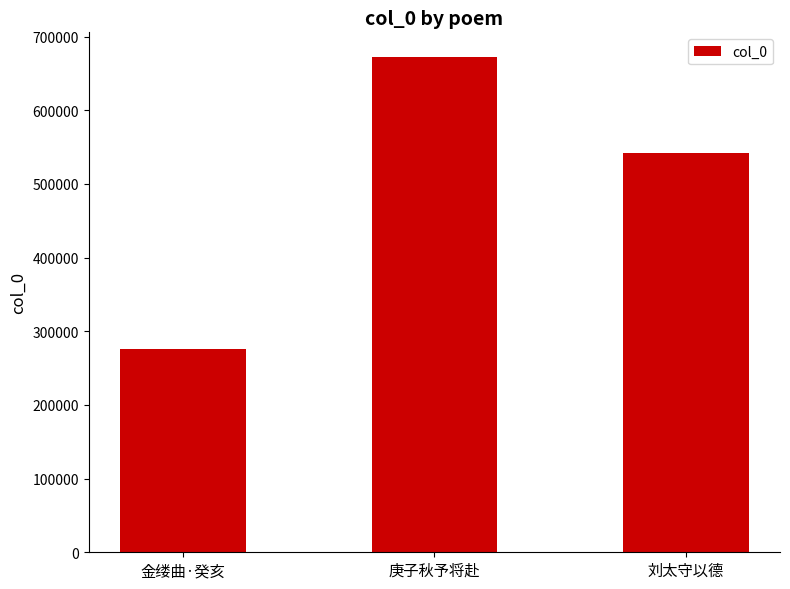

What position from the right is 金缕曲·癸亥?

3